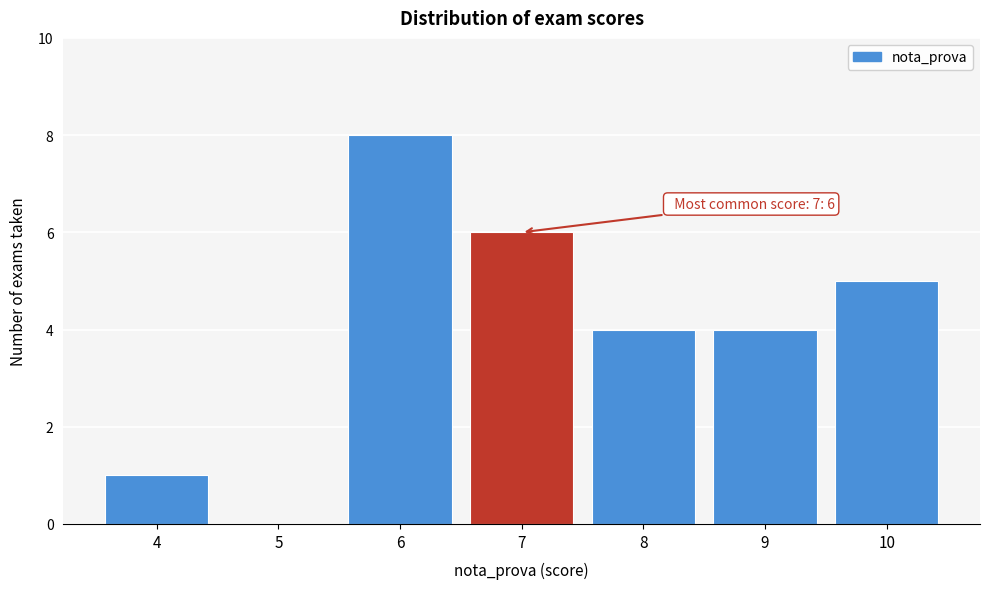

Over which range of the x-axis is the bar tallest?

5.5 to 6.5